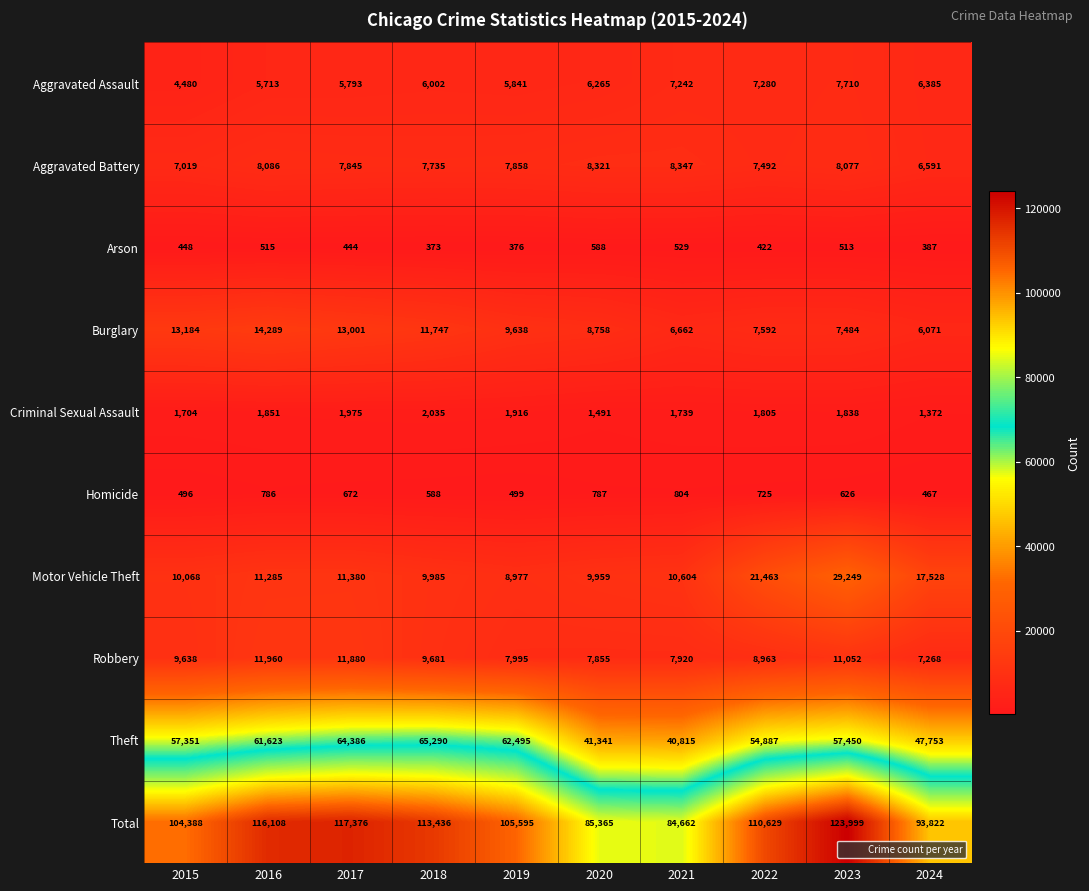

What is the lowest value of the Aggravated Assault series?

4480